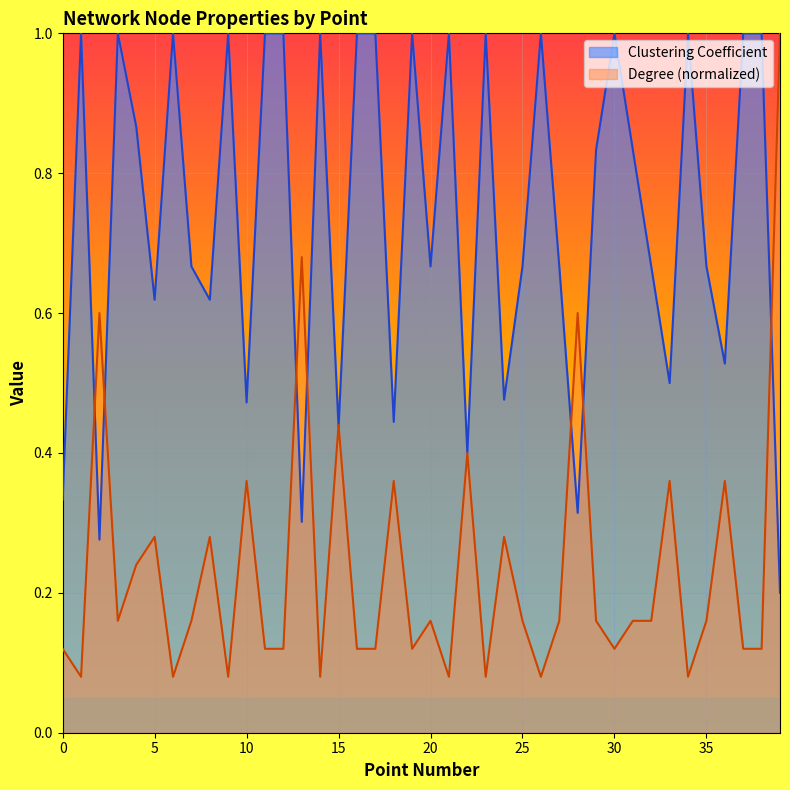

How many times do Degree and Clustering Coefficient cross each other?

9